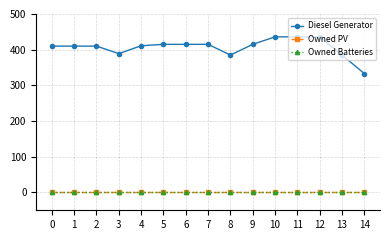

Reading right to left, list all the values displayed in this chart.

Diesel Generator: 14=333	13=385	12=436	11=436	10=436	9=415	8=385	7=415	6=415	5=415	4=411	3=389	2=410	1=410	0=410
Owned PV: 14=0	13=0	12=0	11=0	10=0	9=0	8=0	7=0	6=0	5=0	4=0	3=0	2=0	1=0	0=0
Owned Batteries: 14=0	13=0	12=0	11=0	10=0	9=0	8=0	7=0	6=0	5=0	4=0	3=0	2=0	1=0	0=0